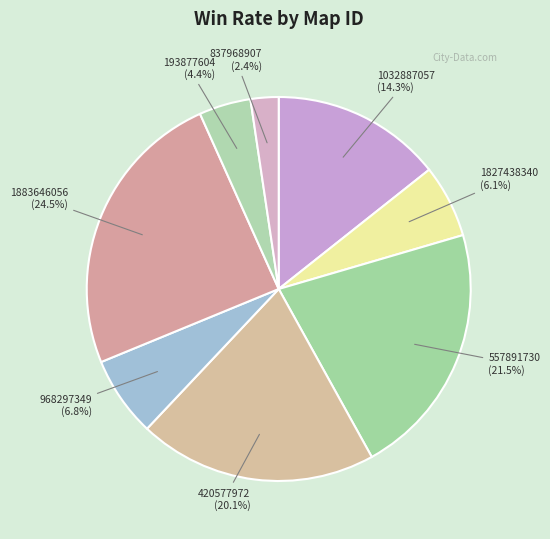

Which has a higher value, 968297349 (6.8%) or 420577972 (20.1%)?

420577972 (20.1%)